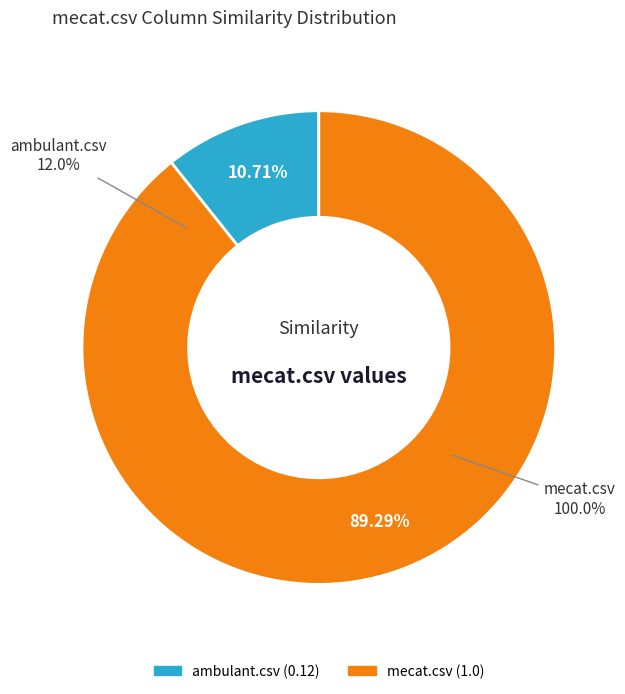

What percentage is the ambulant.csv slice, to the nearest percent?

11%